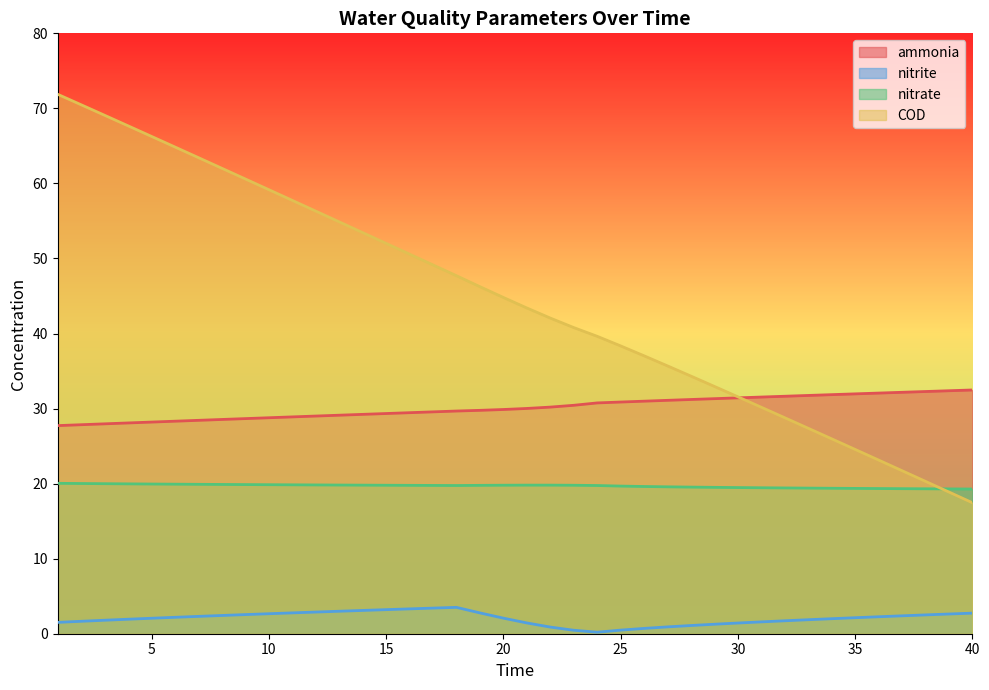

True or false: nitrite has a value of 2.8 at 11.

True